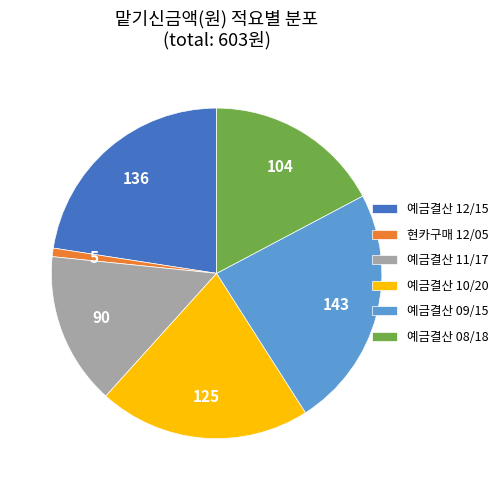

Do 현카구매 12/05 and 예금결산 11/17 together represent more than half of the pie?

No